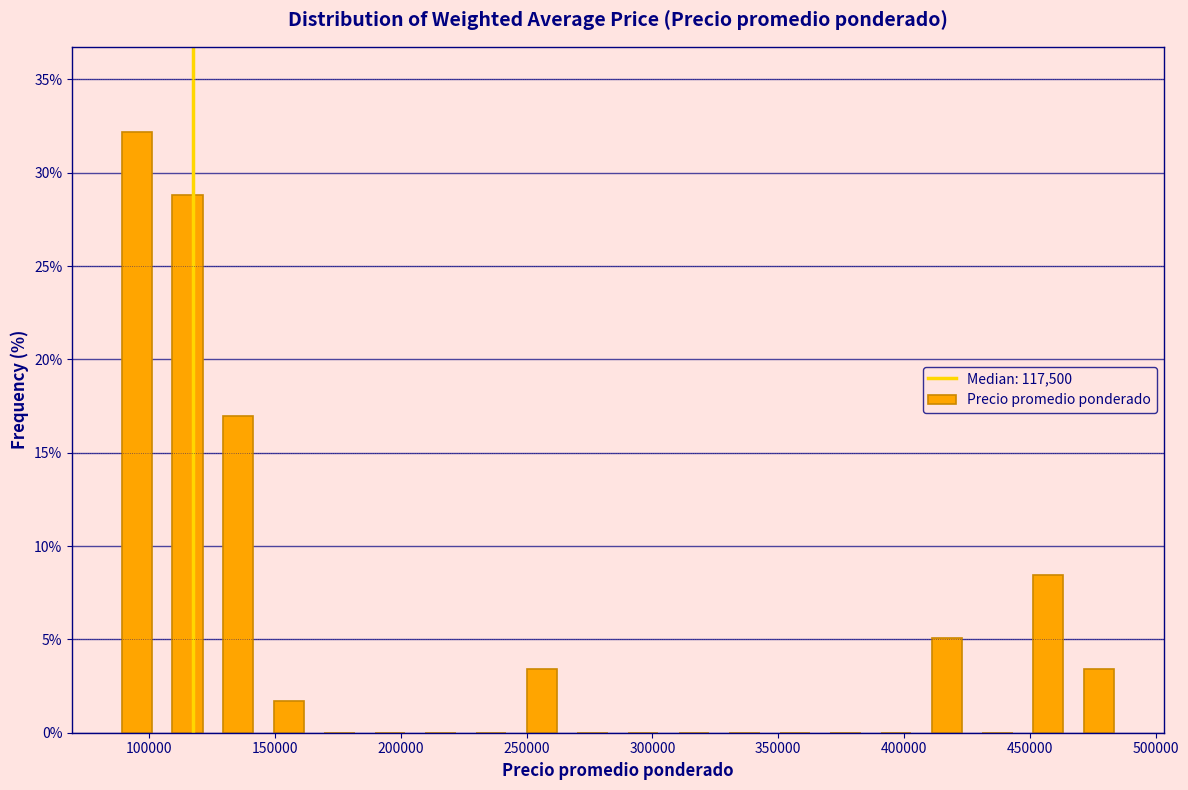

Over which range of the x-axis is the bar tallest?

85000 to 105000